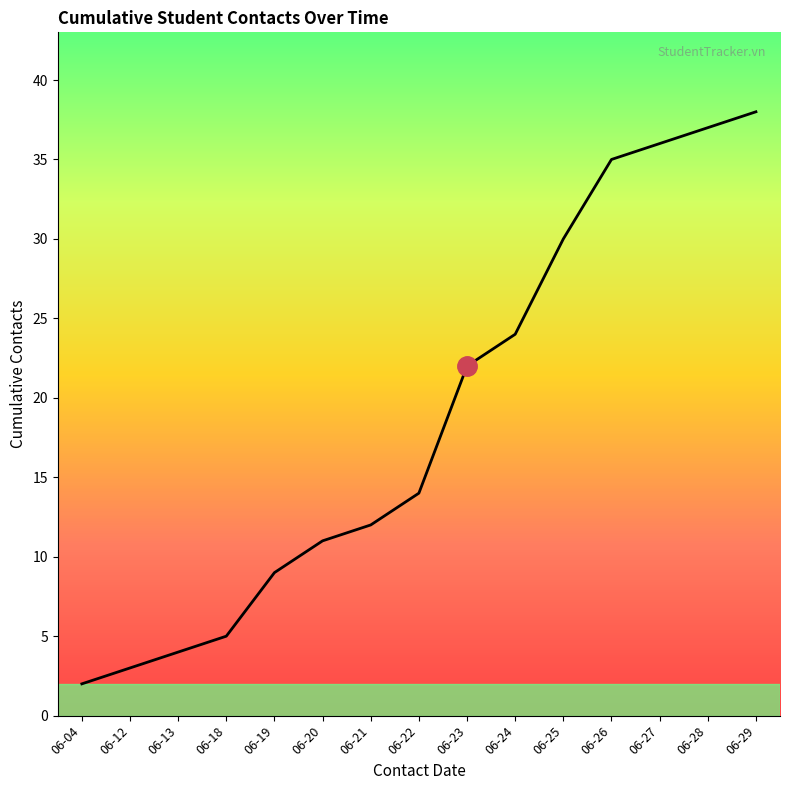

Reading left to right, extract all data points from this chart.

2	3	4	5	9	11	12	14	22	24	30	35	36	37	38